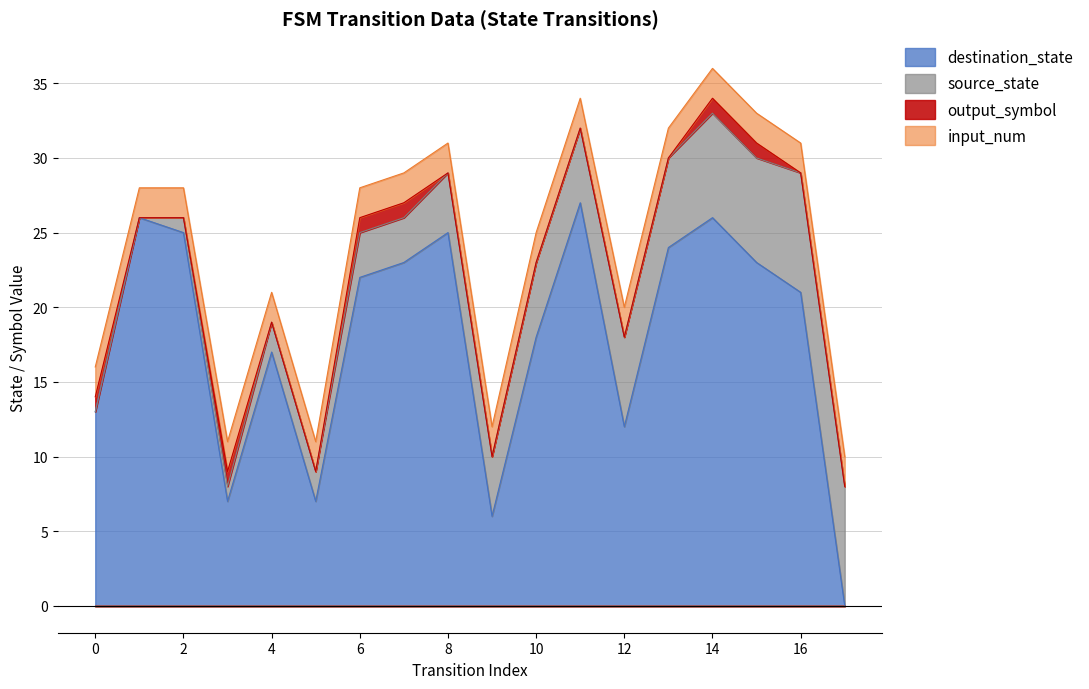

Is it true that destination_state equals 12 at 12?

True